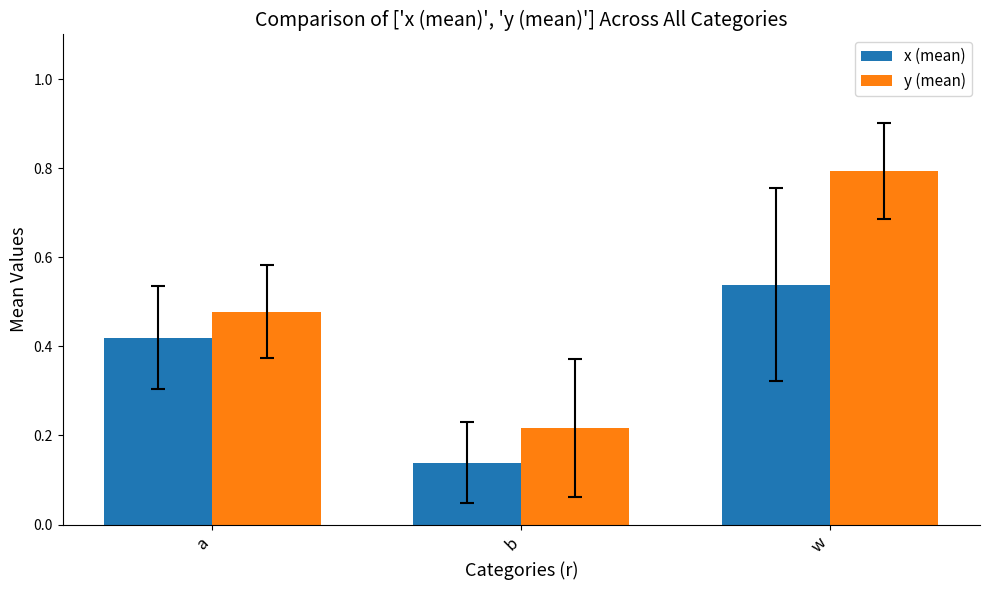

Which series has the largest total across all categories?

y (mean)